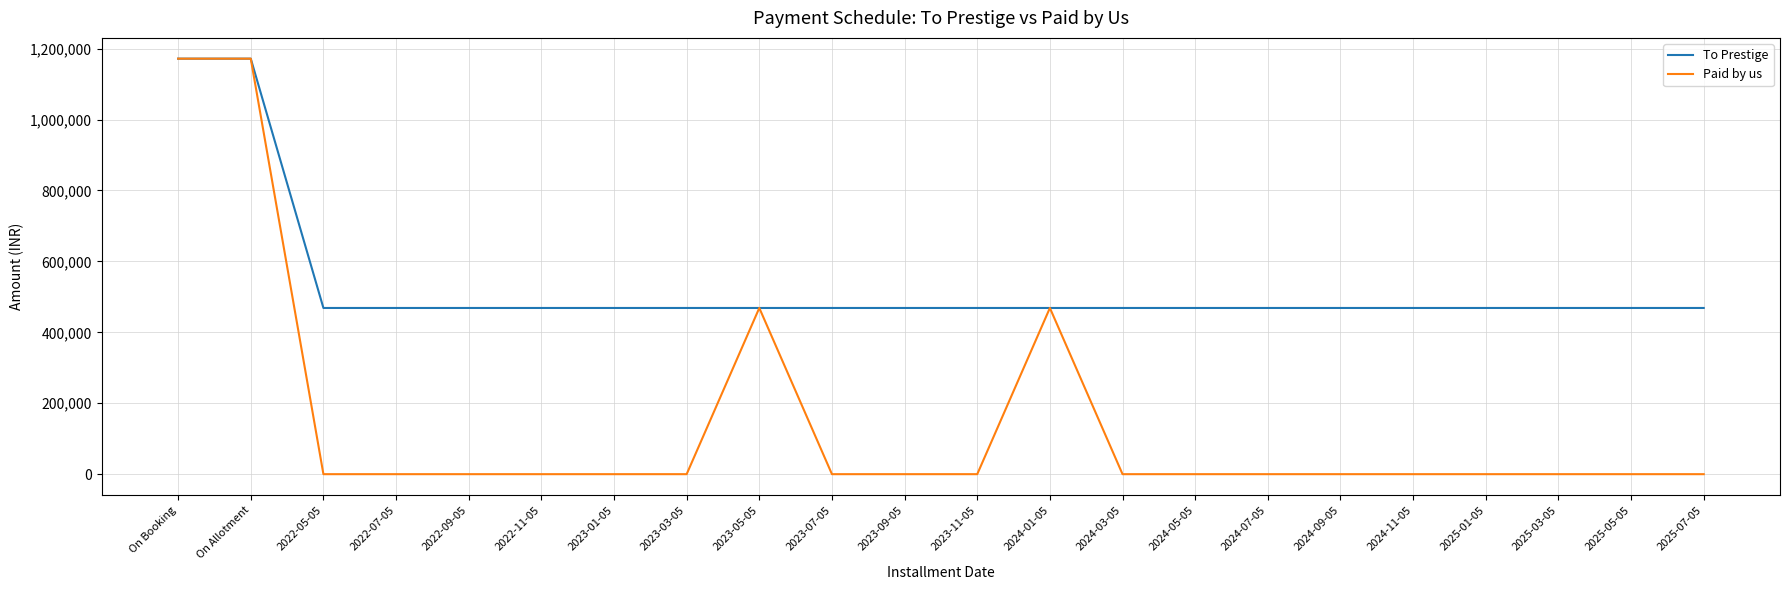

What is the greatest value displayed?

1171612.5